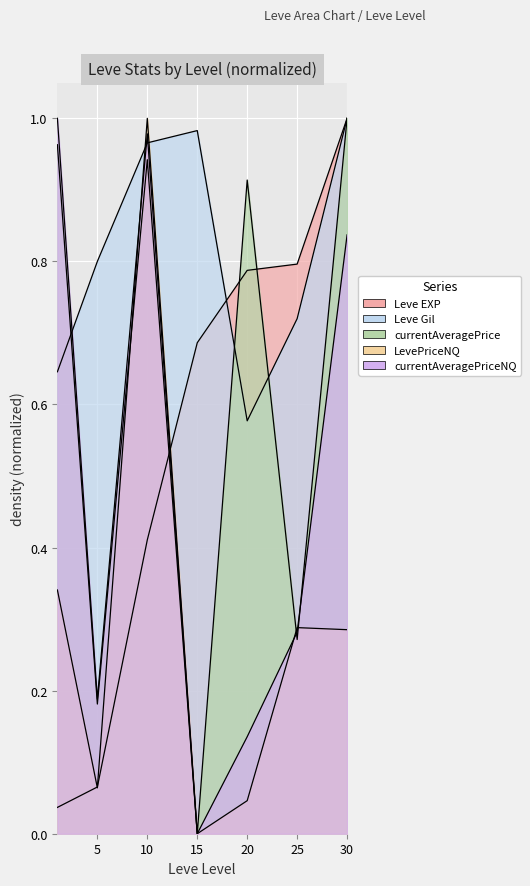

Reading left to right, list all the values displayed in this chart.

Leve EXP: 1=0.0	5=0.1	10=0.4	15=0.7	20=0.8	25=0.8	30=1.0
Leve Gil: 1=0.6	5=0.8	10=1.0	15=1.0	20=0.6	25=0.7	30=1.0
currentAveragePrice: 1=1.0	5=0.2	10=0.9	15=0.0	20=0.9	25=0.3	30=1.0
LevePriceNQ: 1=0.3	5=0.1	10=1.0	15=0.0	20=0.0	25=0.3	30=0.3
currentAveragePriceNQ: 1=1.0	5=0.2	10=1.0	15=0.0	20=0.1	25=0.3	30=0.8